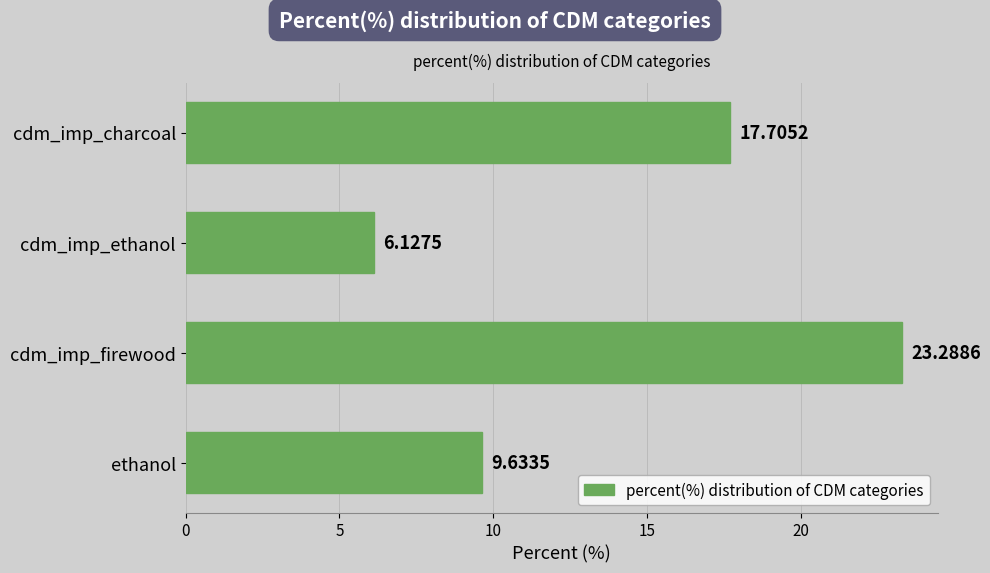

What is the difference between the second highest and second lowest values?

8.1